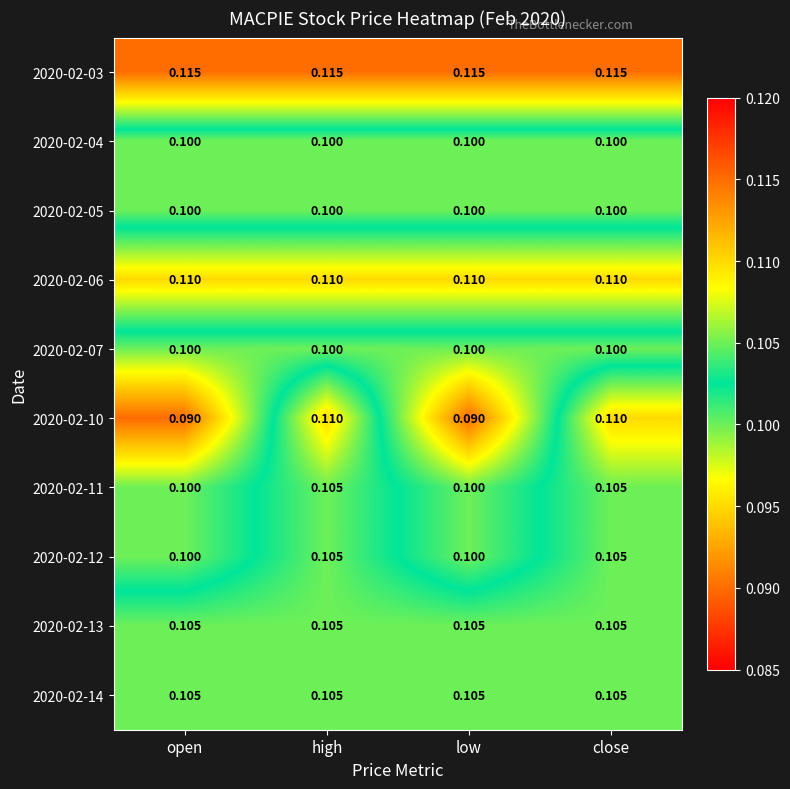

Between low and close, which series saw the biggest shift?

2020-02-10